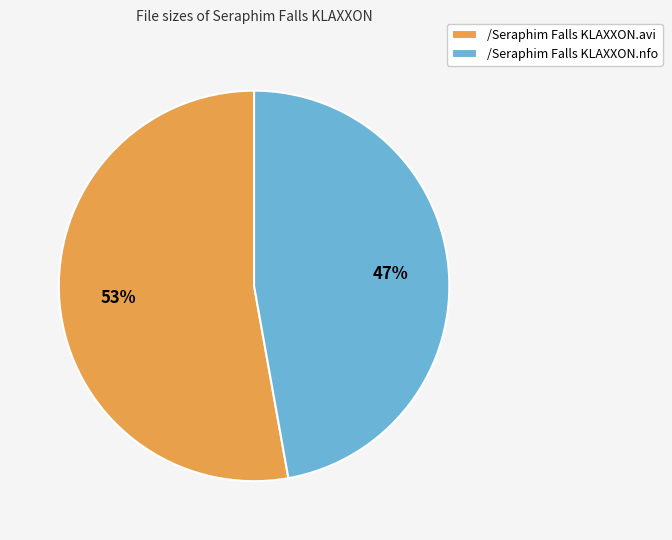

To the nearest percent, what is the average slice percentage?

50%